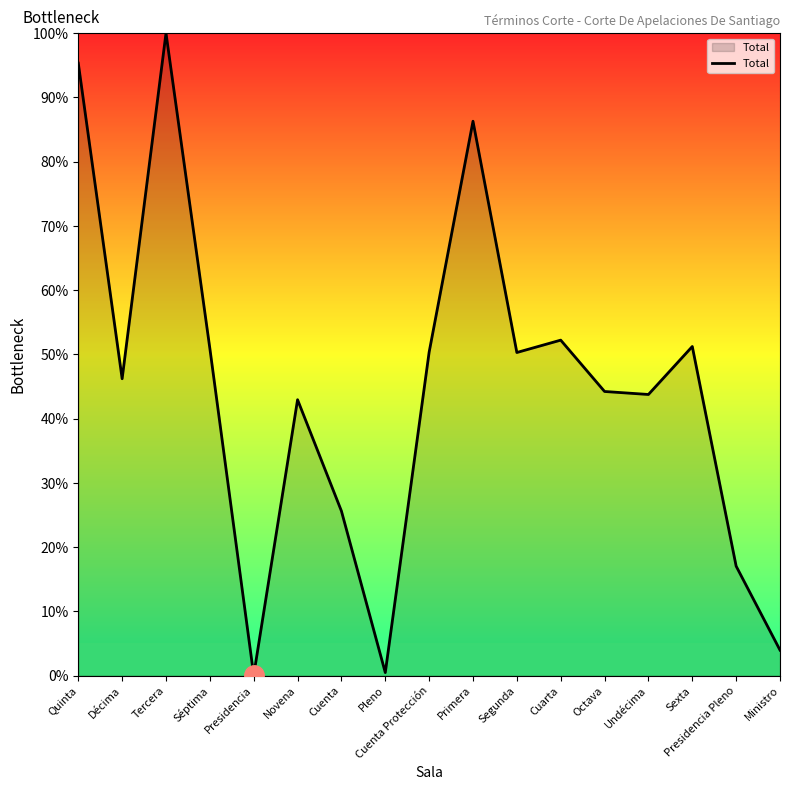

At which category does the data reach its first local valley?

Décima